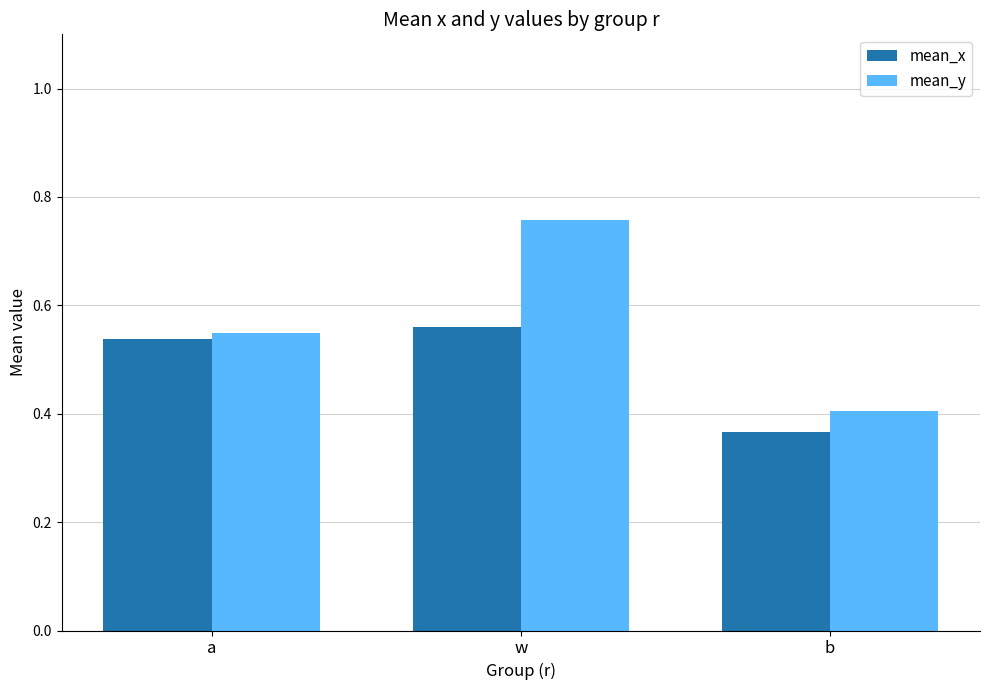

What is the sum of all mean_y values?

1.7